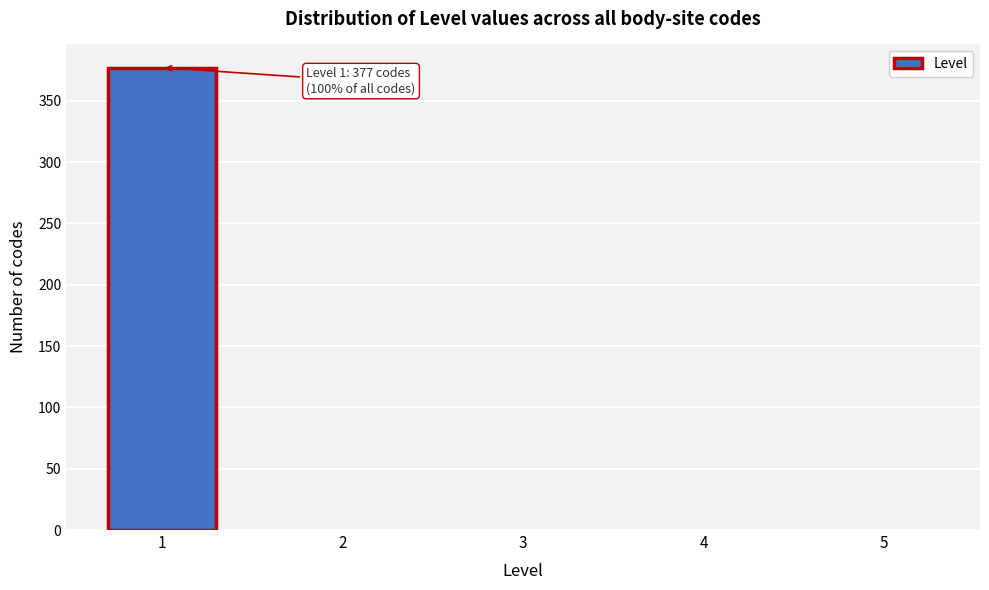

Over which range of the x-axis is the bar tallest?

0.5 to 1.5